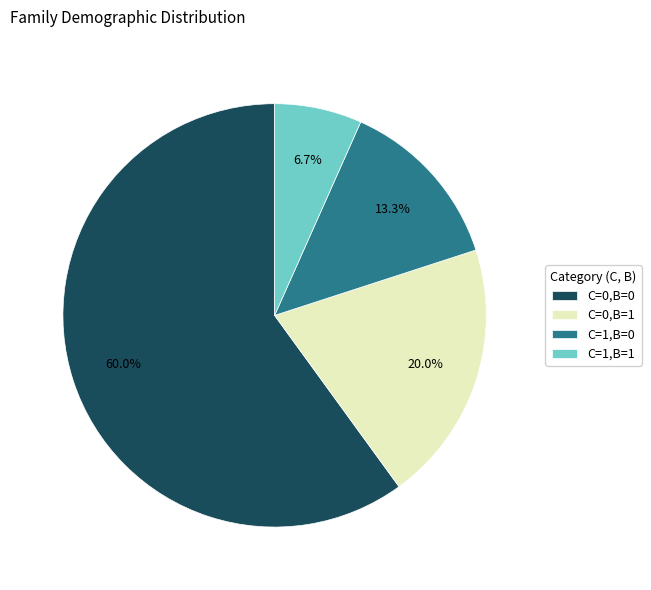

Do C=1,B=1 and C=0,B=1 together represent more than half of the pie?

No